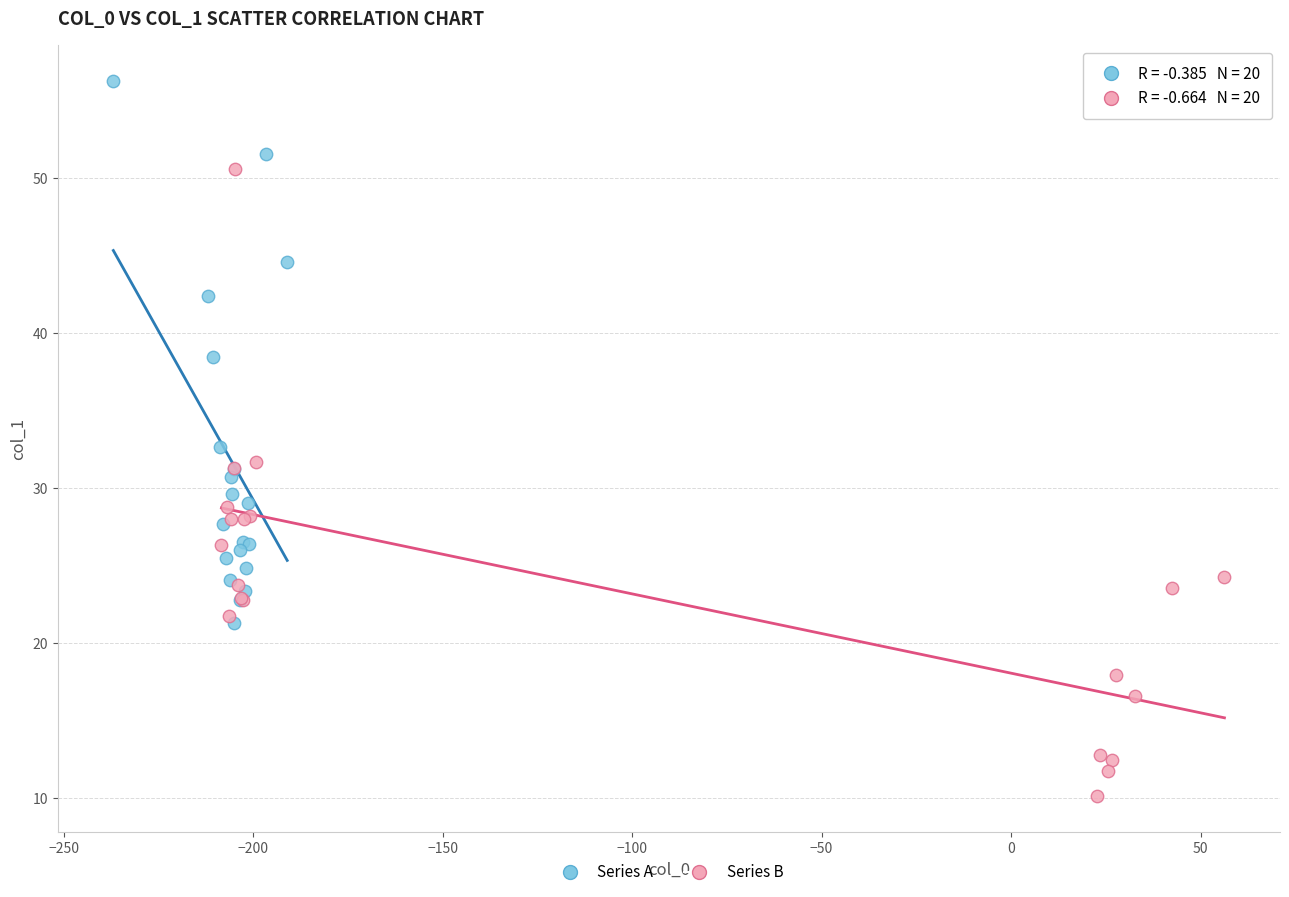

Which series has the widest spread of Y values?

Series B